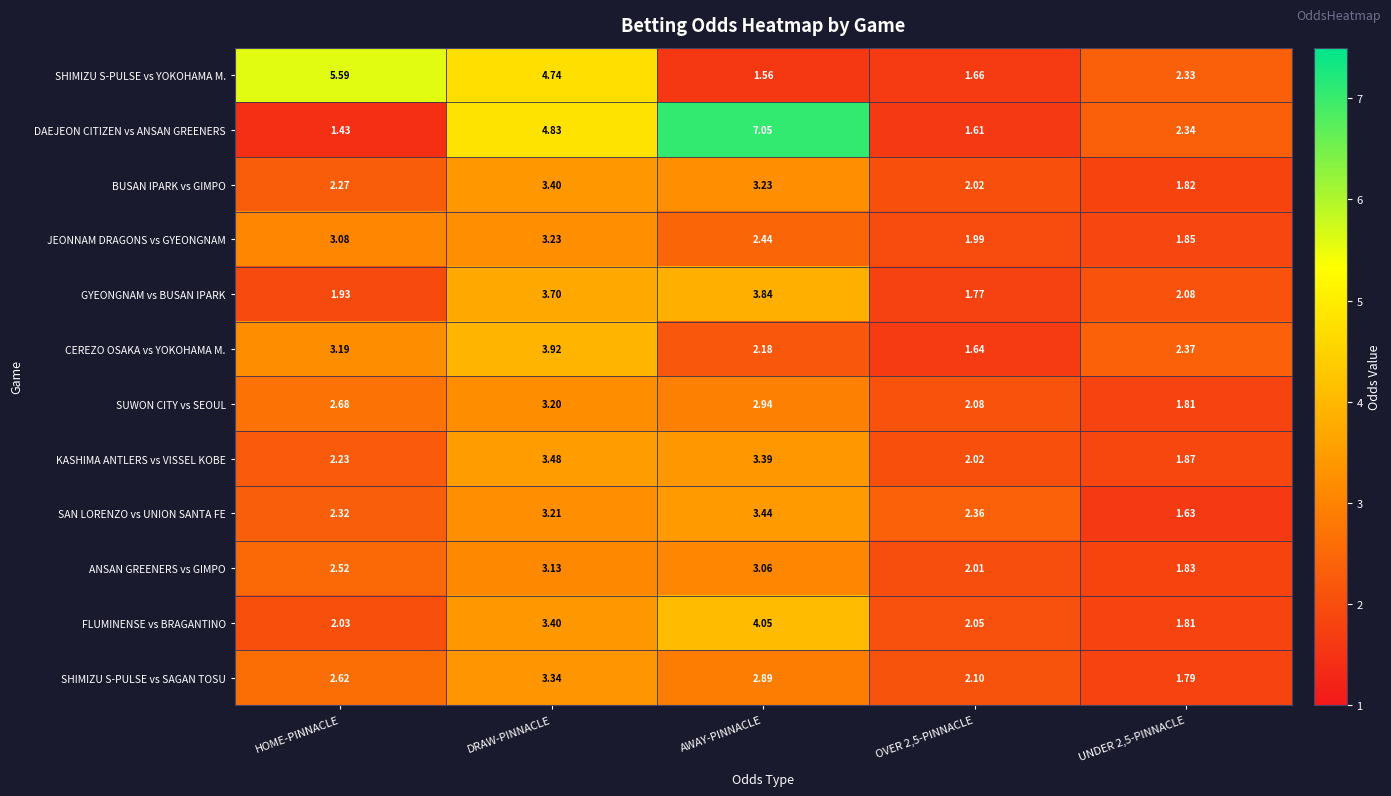

At which category is the sum across all series the highest?

DRAW-PINNACLE